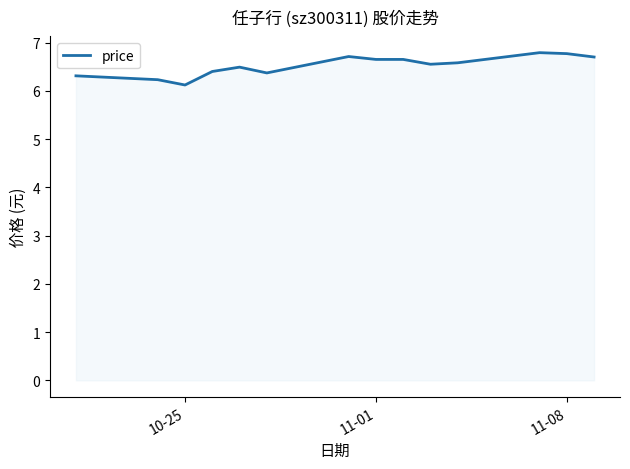

What is the smallest value displayed?

6.1